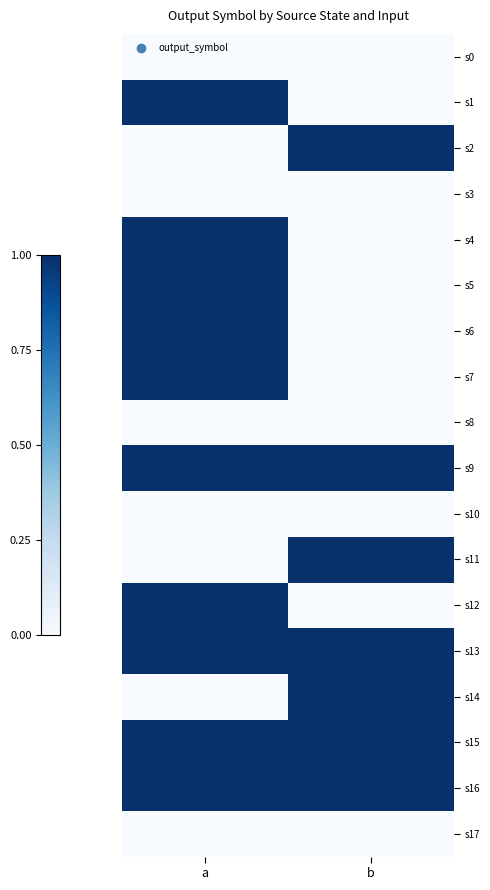

What is the spread (max minus min) of values at a?

1